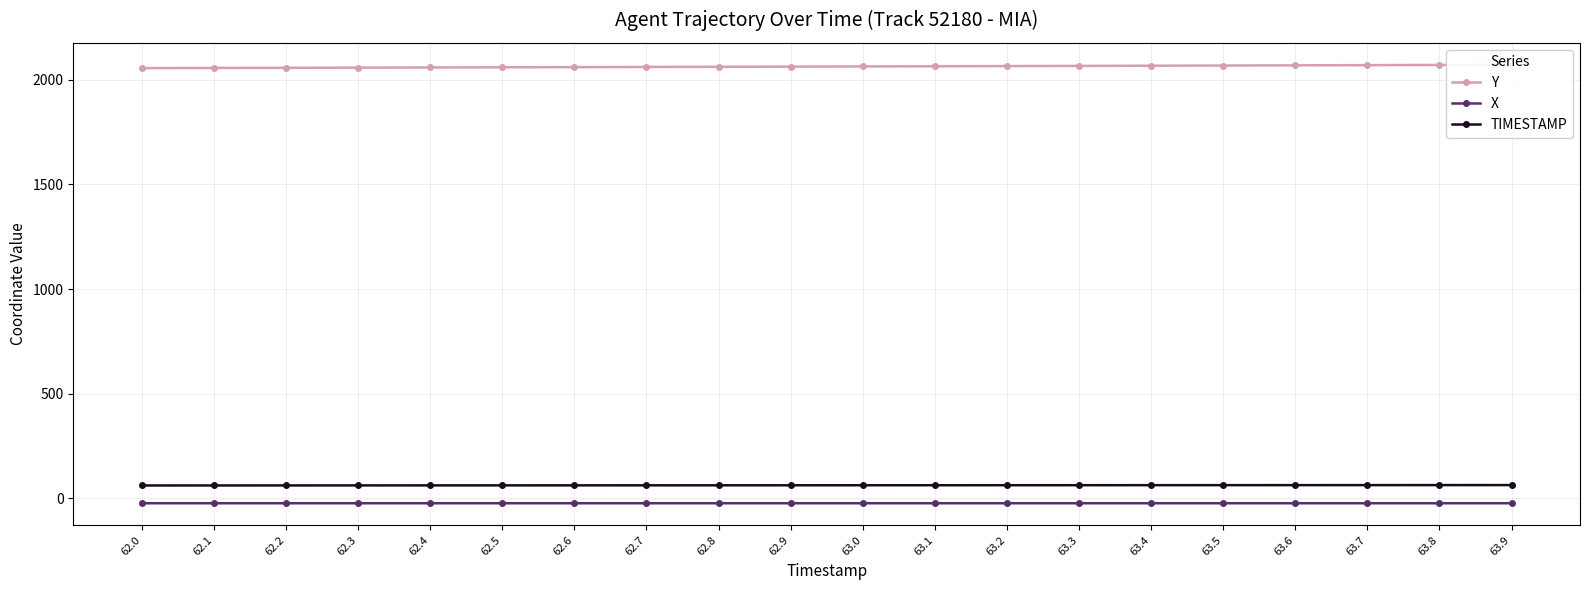

True or false: TIMESTAMP and X intersect in this chart.

False